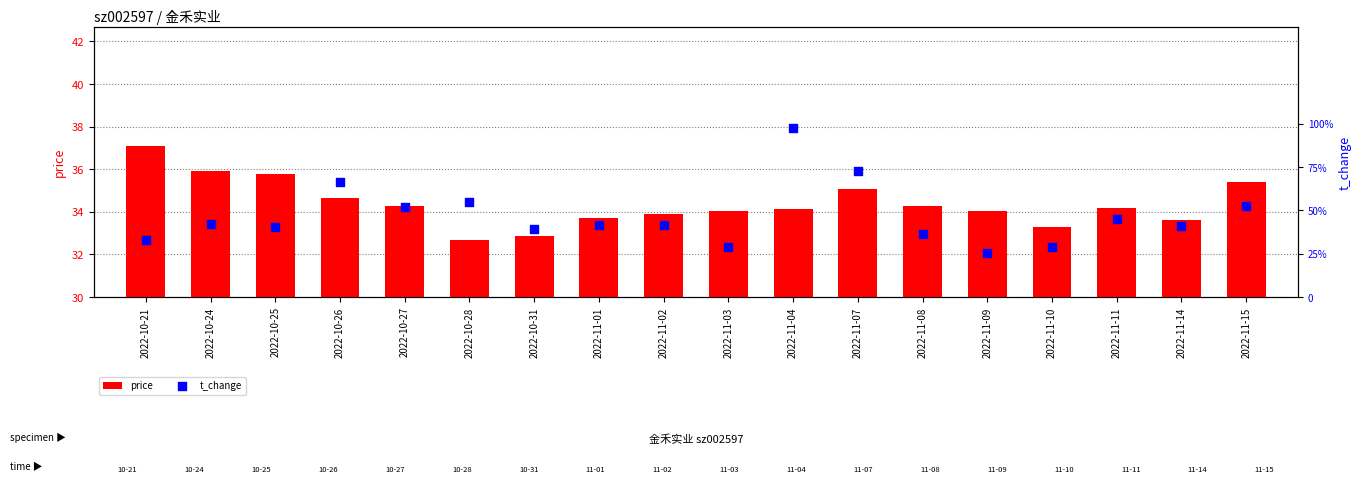

At how many categories does at least one series exceed 1?

18